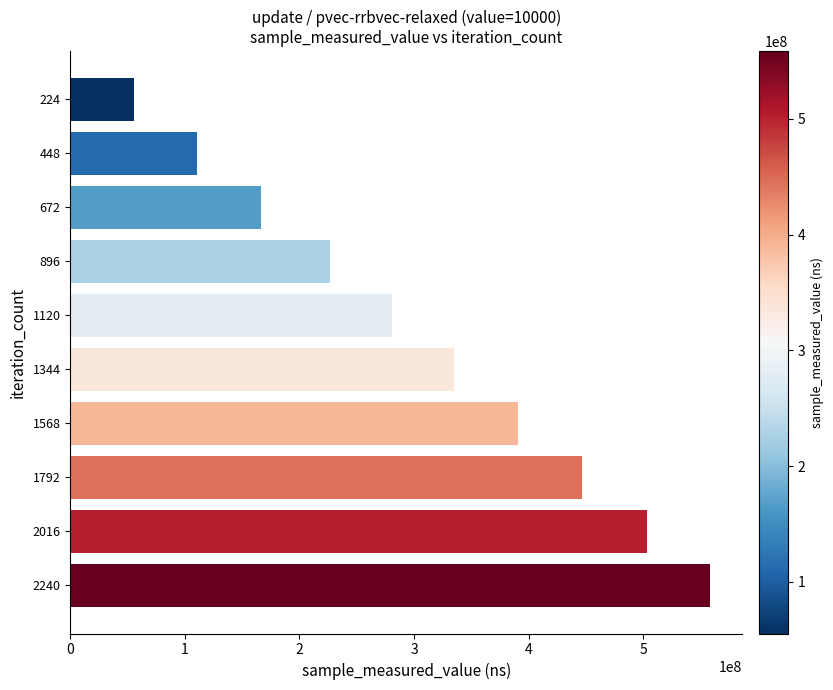

Does the chart contain stacked bars?

No